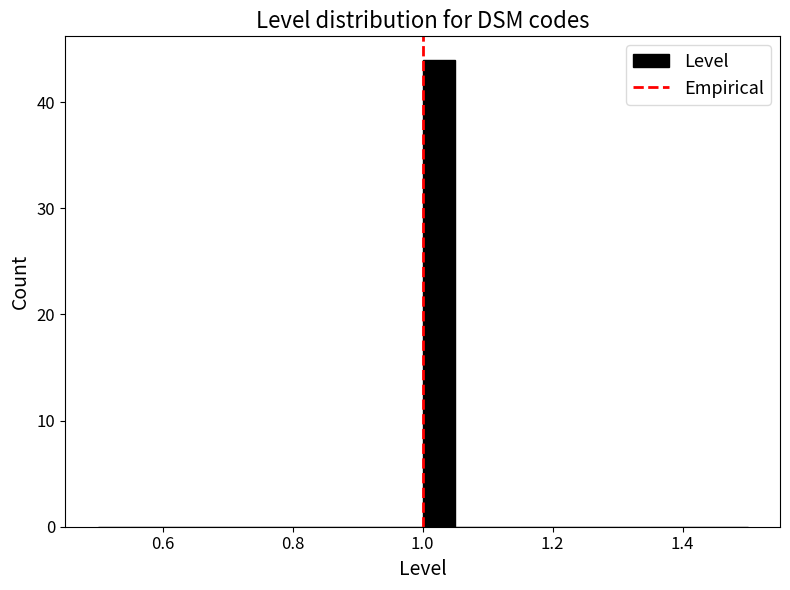

Around what value on the x-axis is the tallest bar? Give the approximate position of its centre, as read against the axis.

1.02